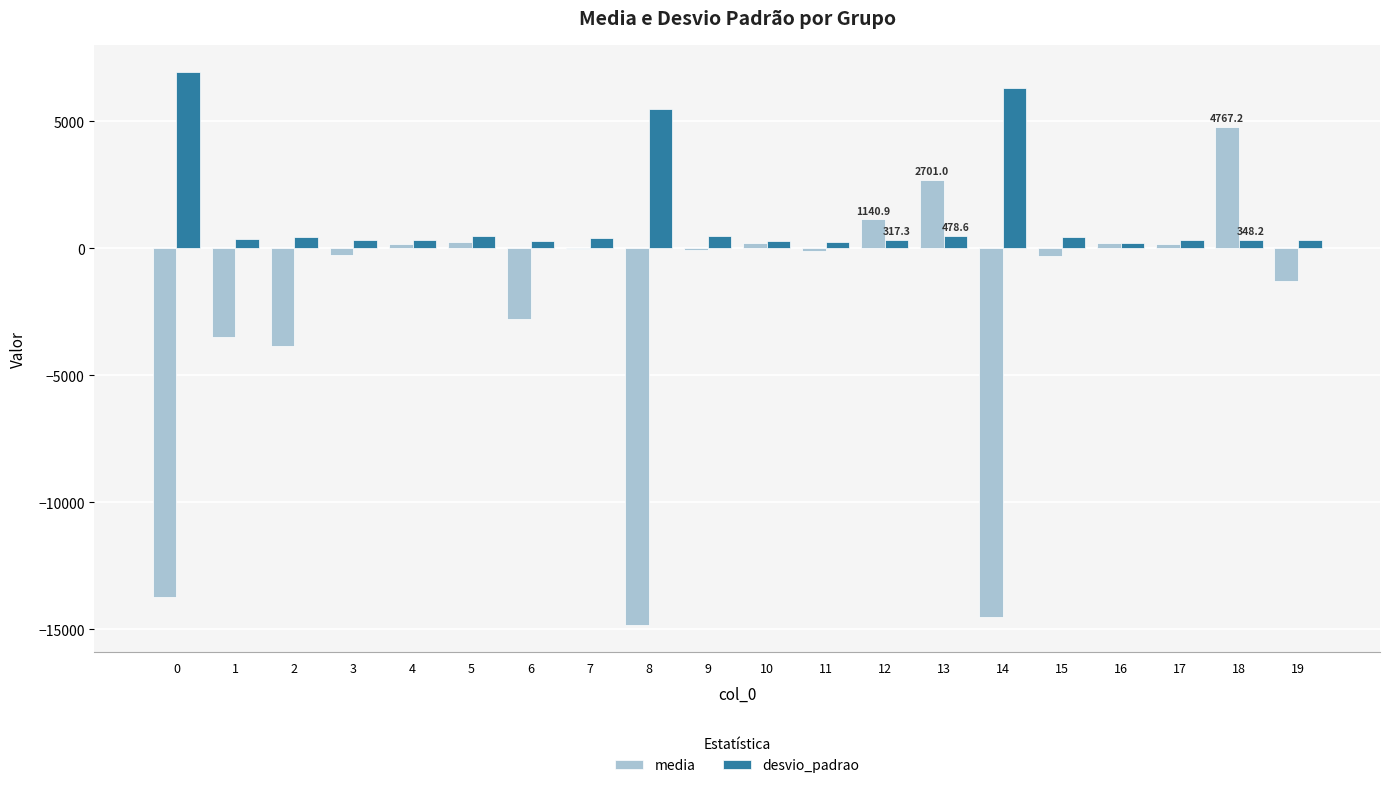

What is the highest value of the desvio_padrao series?

6926.1